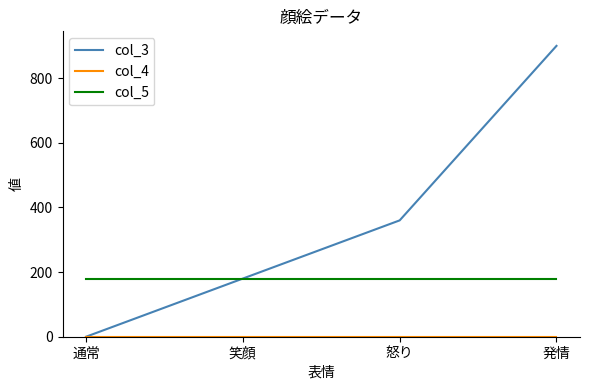

Is it true that col_5 equals 180 at 通常?

True